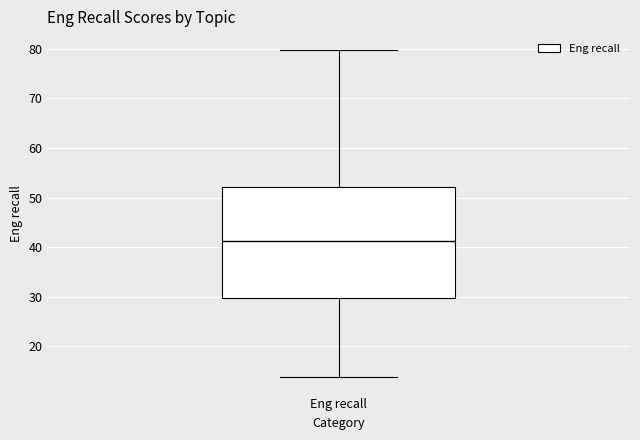

Read this box plot against the y-axis: the position of the median line, the range covered by the box, and the ends of both whiskers. The values are not printed on the chart, so give them approximately, as read against the axis.

median 41, box 30 to 52, whiskers 14 to 80